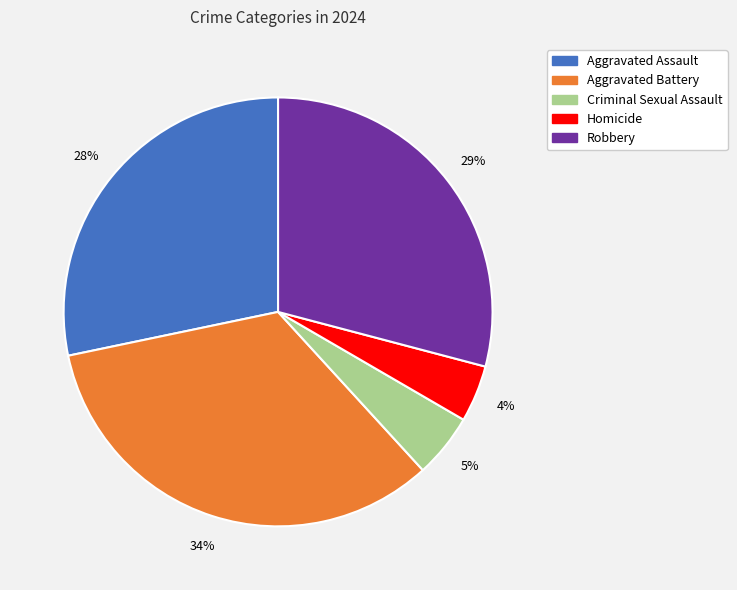

Is it true that Aggravated Battery is 34% of the pie?

True